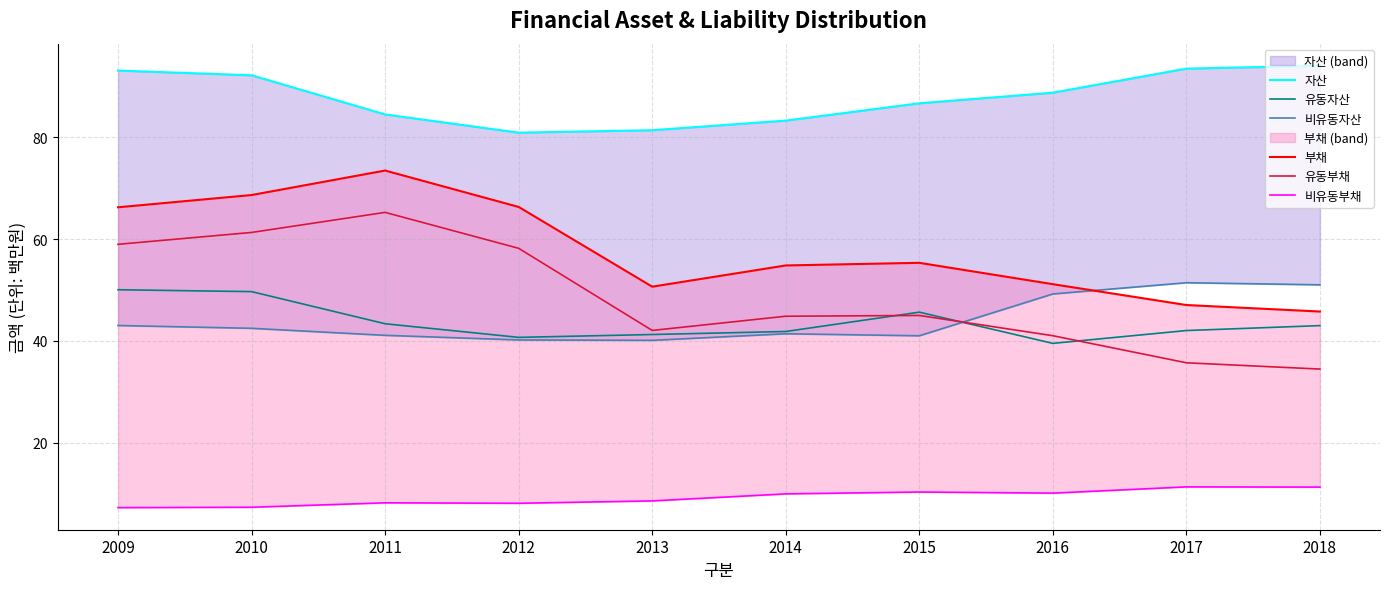

At which label is 비유동자산 closest to 45?

2009